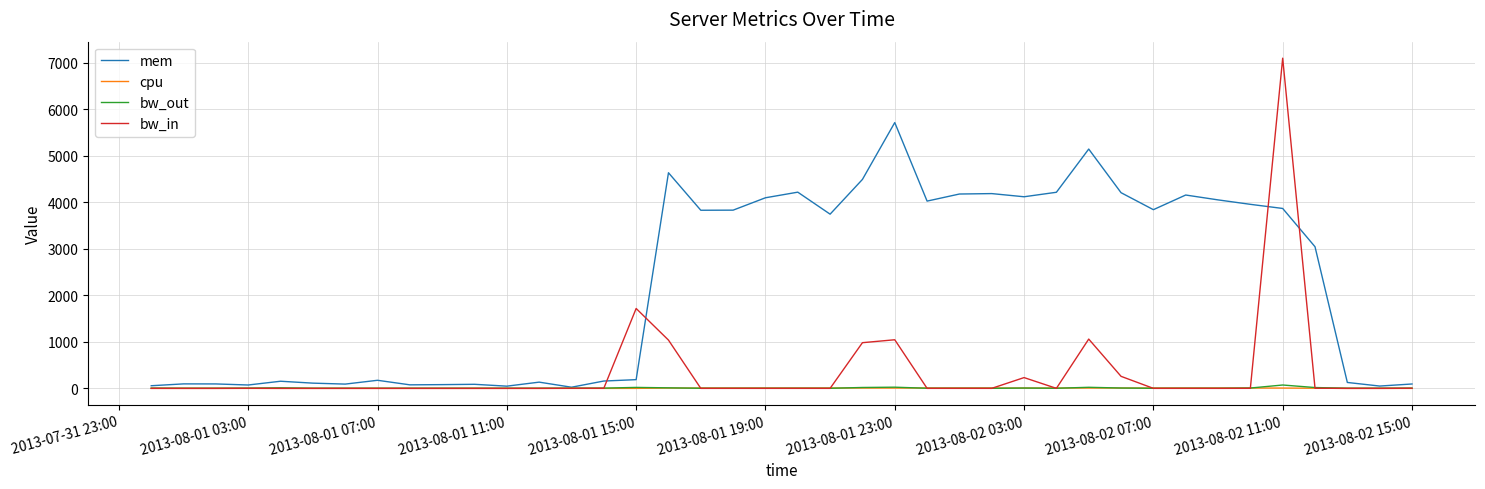

Which series has the largest total across all categories?

mem